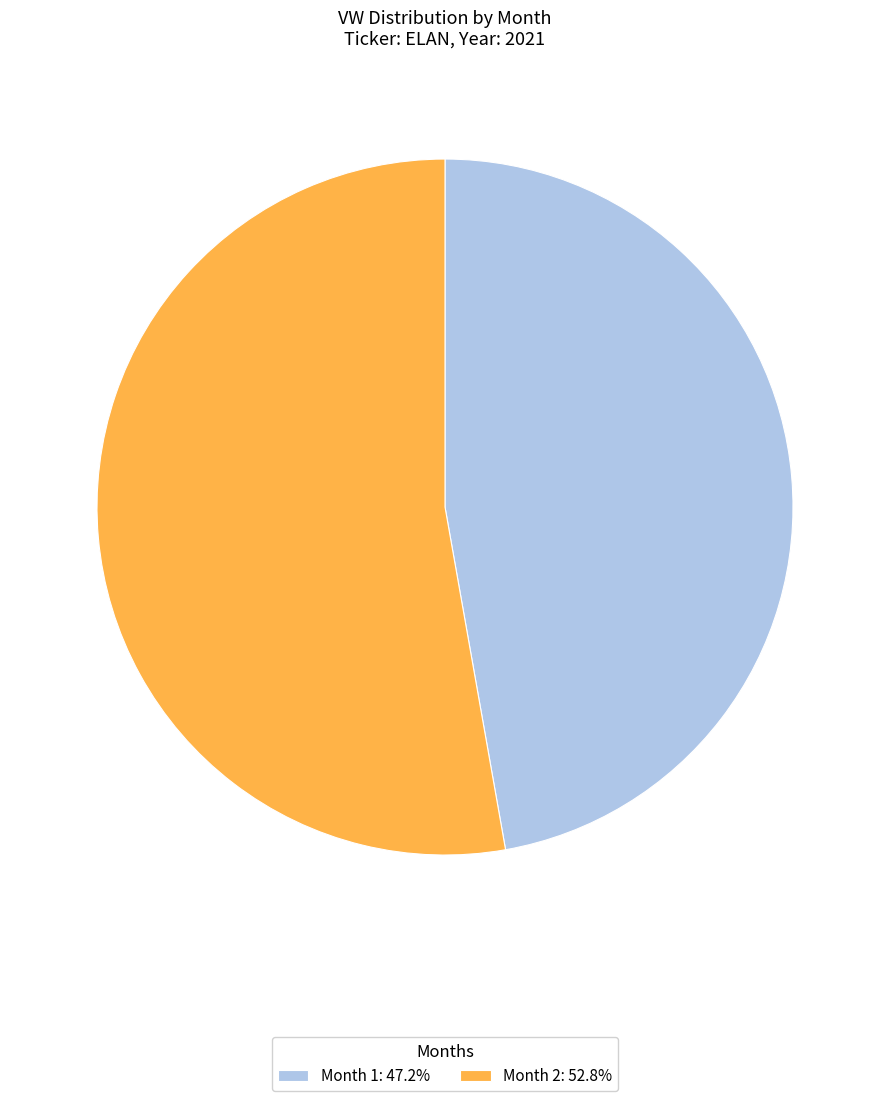

What is the ratio of the value at Month 2: 52.8% to the value at Month 1: 47.2%?

1.1